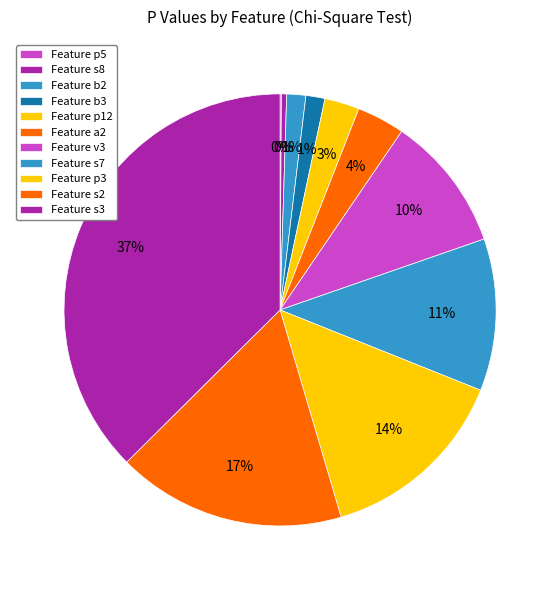

Rank the categories by value from lowest to highest.

p5, s8, b2, b3, p12, a2, v3, s7, p3, s2, s3